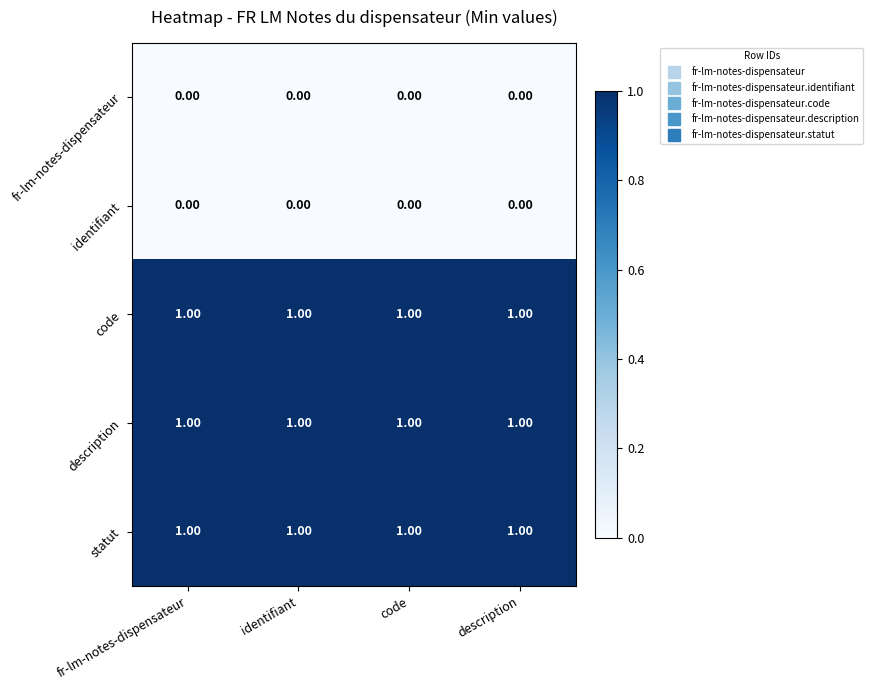

What is the total value across all series at fr-lm-notes-dispensateur?

3